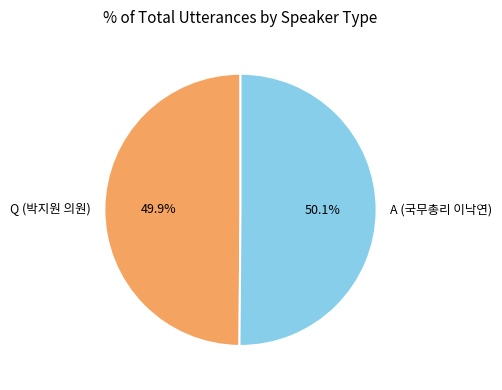

To the nearest percent, what portion does Q (박지원 의원) represent?

50%